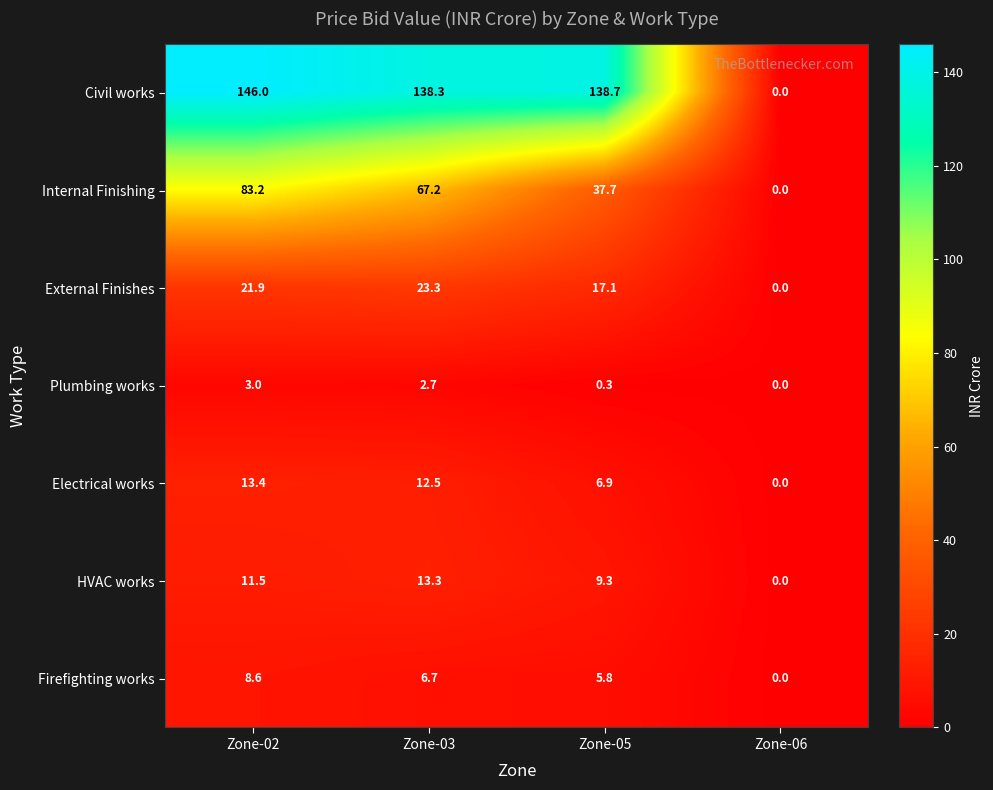

List the series in order of their peak value, lowest first.

Plumbing works, Firefighting works, HVAC works, Electrical works, External Finishes, Internal Finishing, Civil works